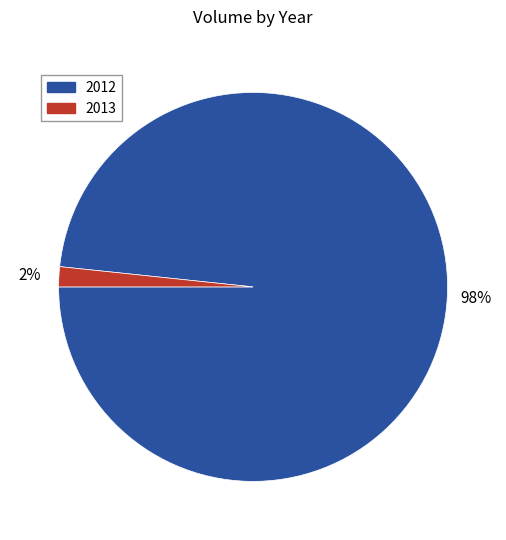

Which slice is the smallest?

2013